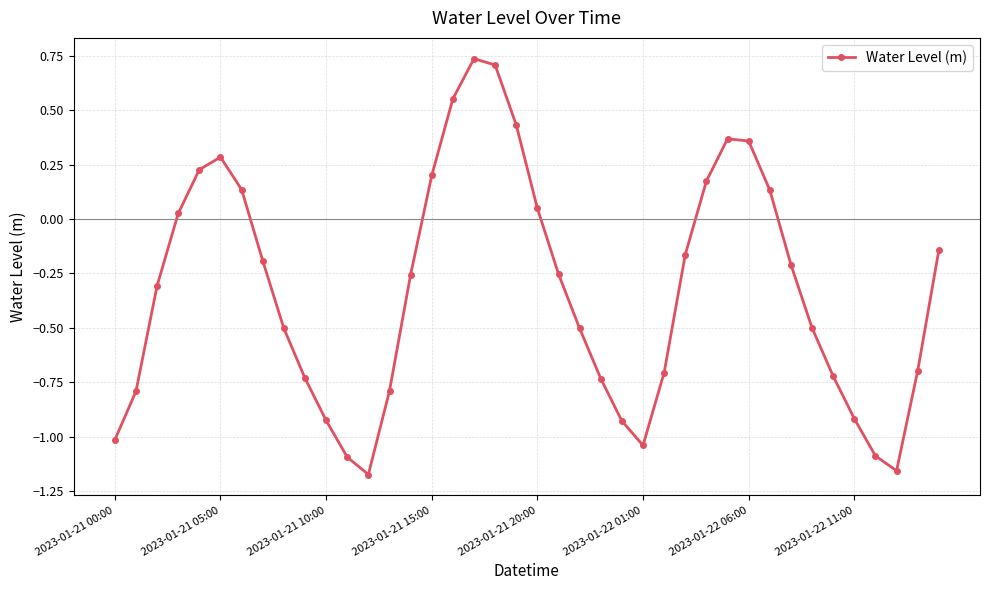

True or false: there are more than 0 points higher than both neighbors.

True